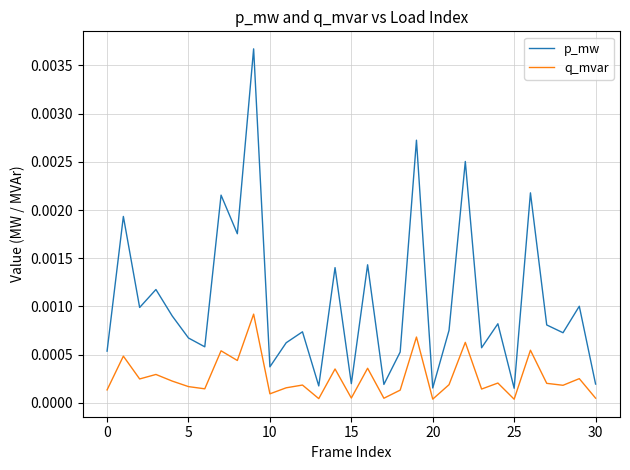

True or false: p_mw and q_mvar cross at least once.

False